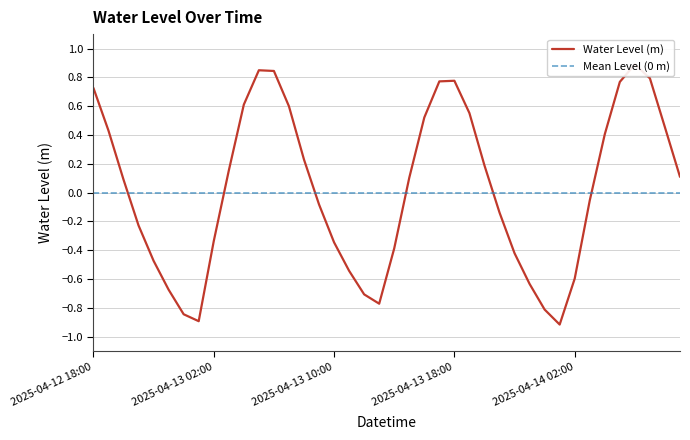

How many points are higher than both their immediate neighbors (excluding endpoints)?

3